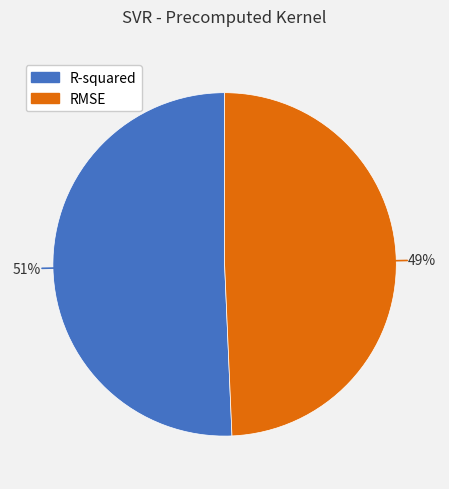

Which slice is the largest?

R-squared